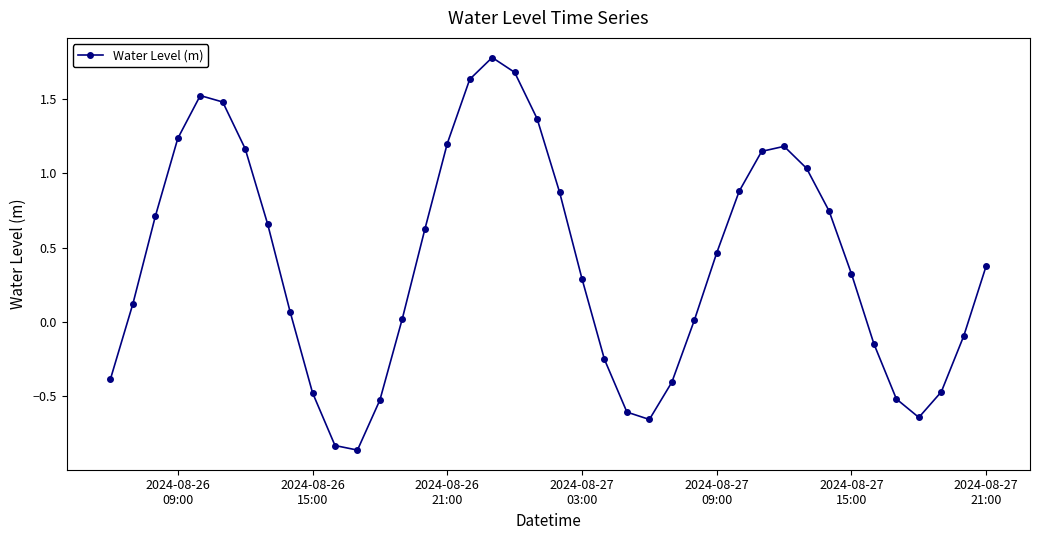

How many points are lower than both their immediate neighbors (excluding endpoints)?

3